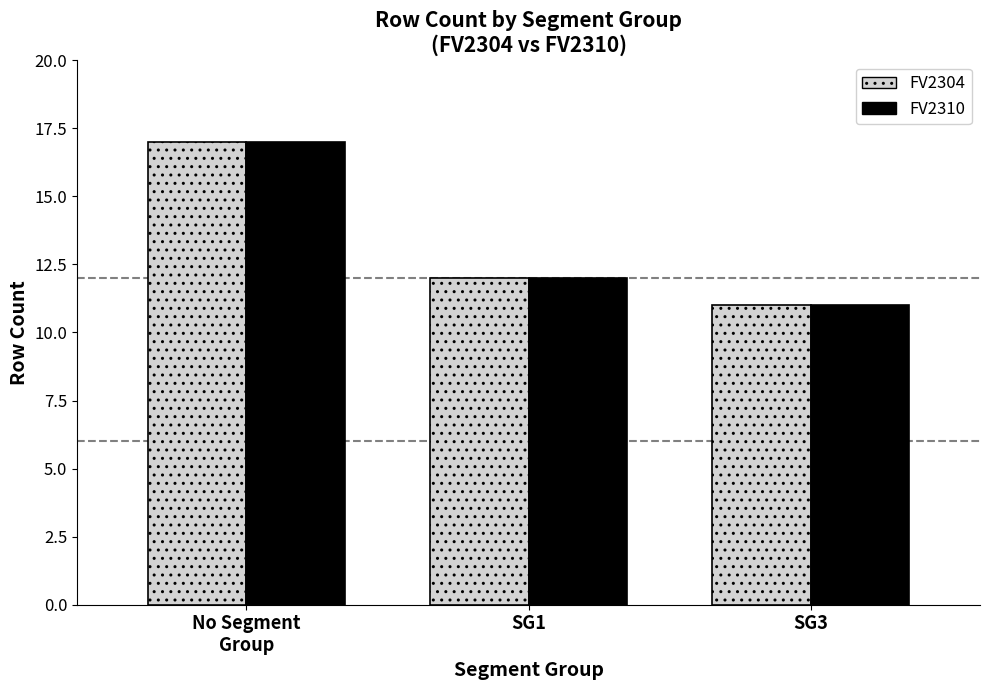

What position from the left is SG3?

3